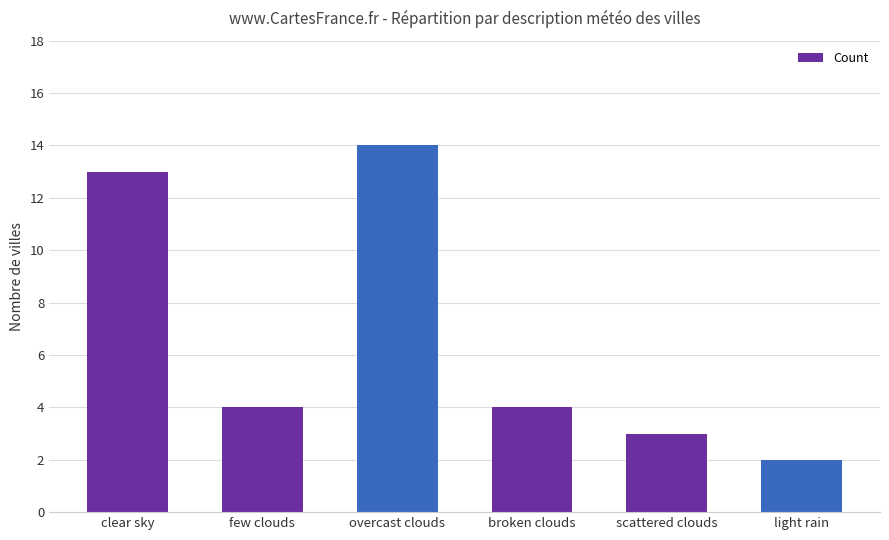

What is the difference between the maximum and minimum values?

12